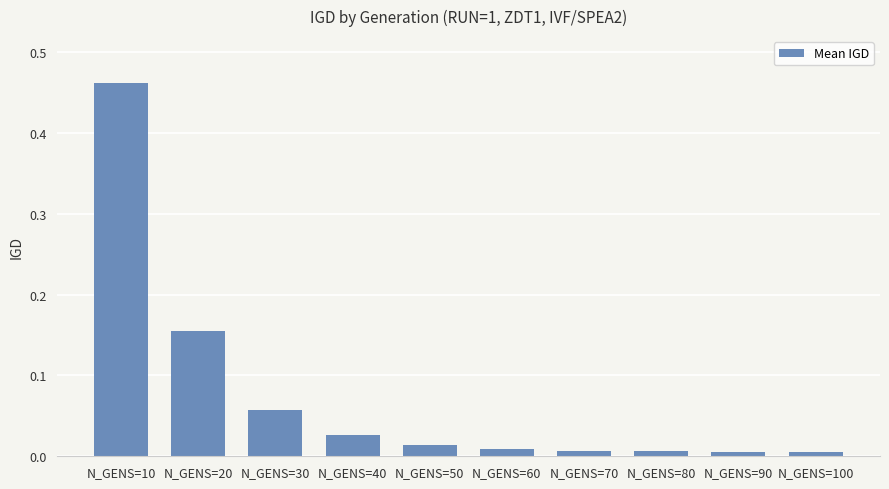

Does the chart contain stacked bars?

No